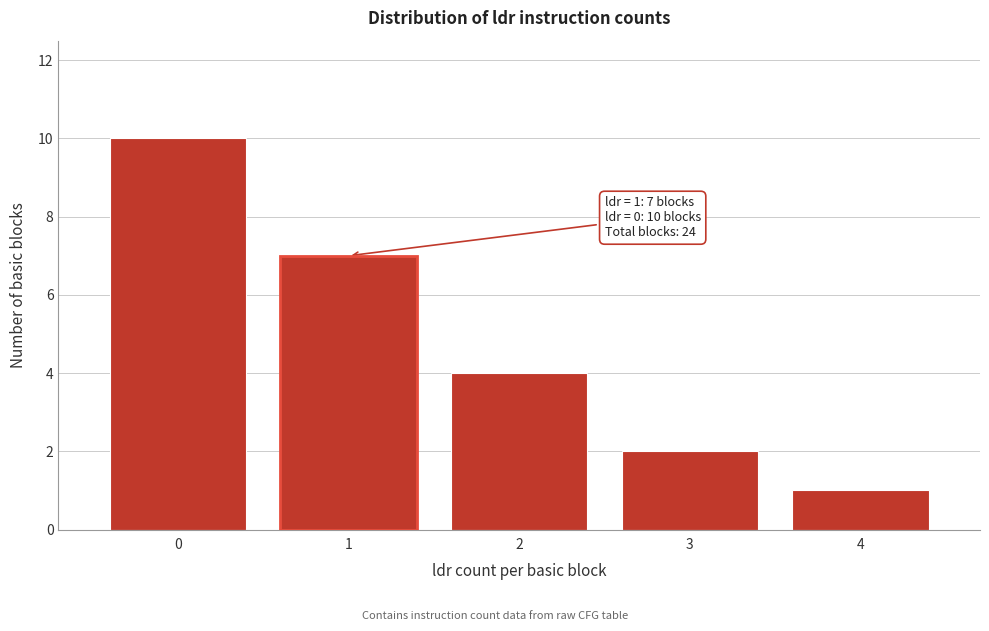

Which range on the x-axis has the tallest bar?

-0.5 to 0.5